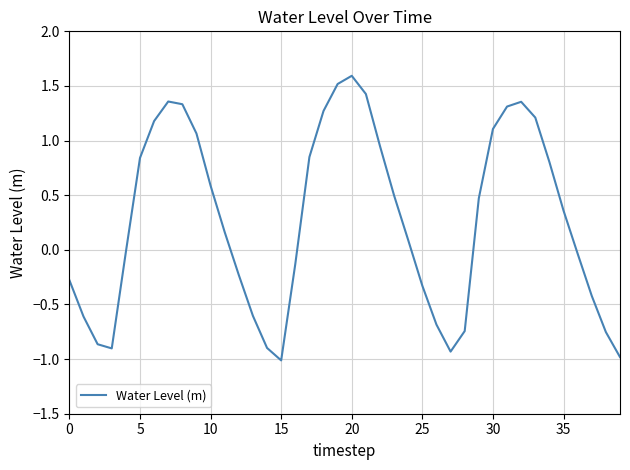

What is the maximum value shown in the chart?

1.6